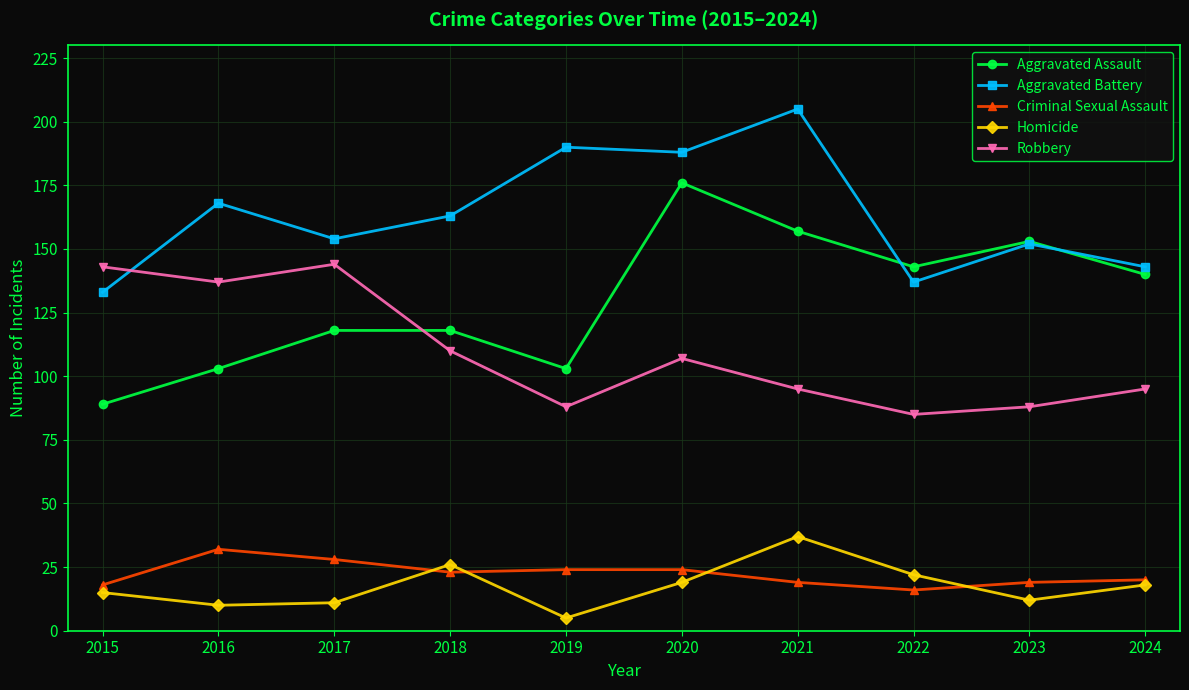

What is the difference between the second highest and minimum values in the Aggravated Battery series?

57